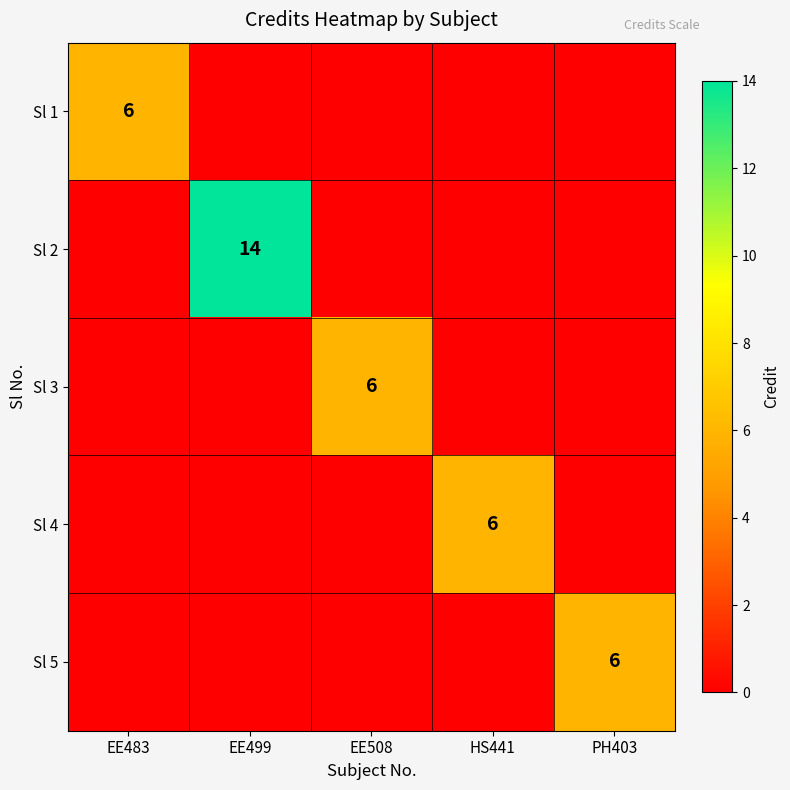

True or false: Sl 5 has a value of 10 at PH403.

False